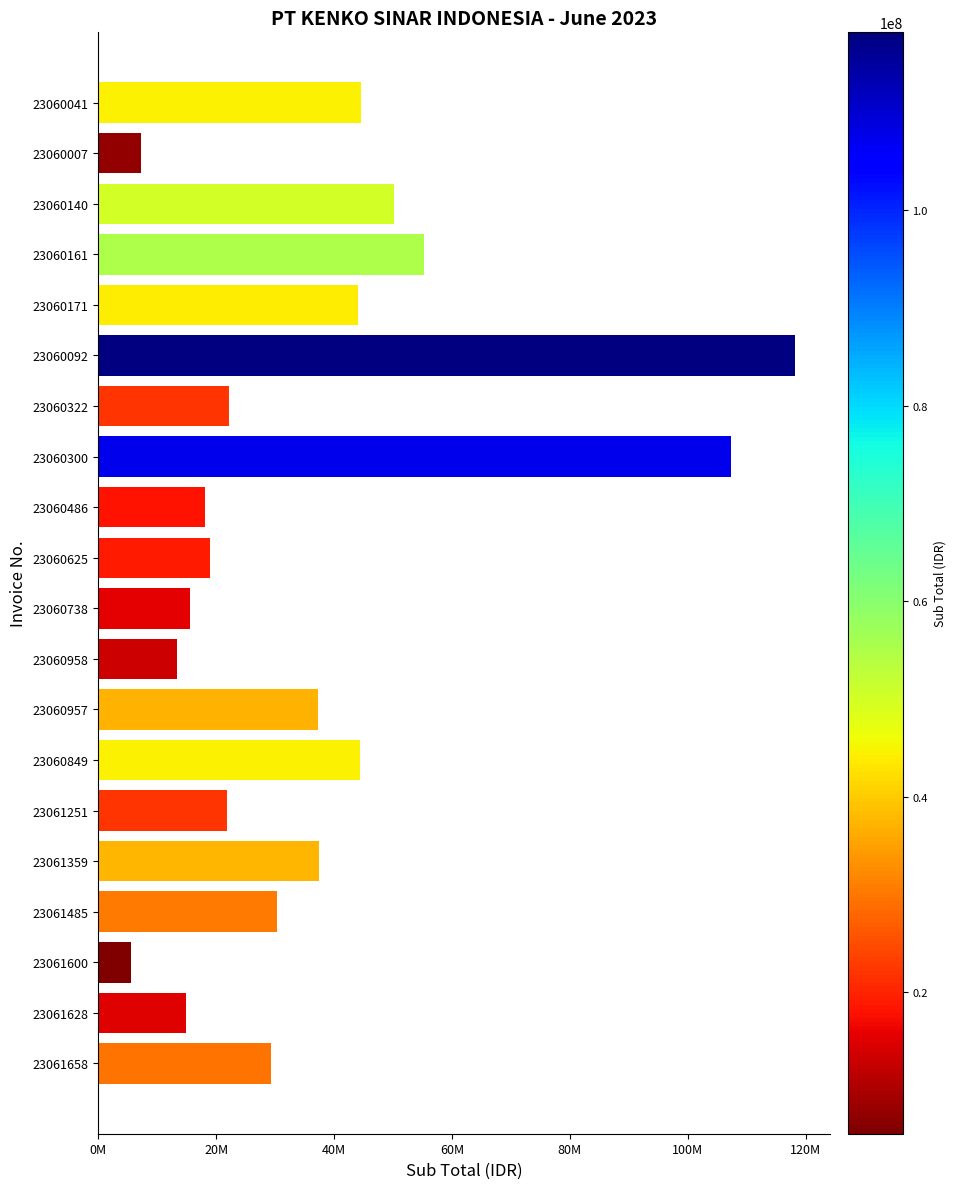

Are the bars horizontal?

Yes